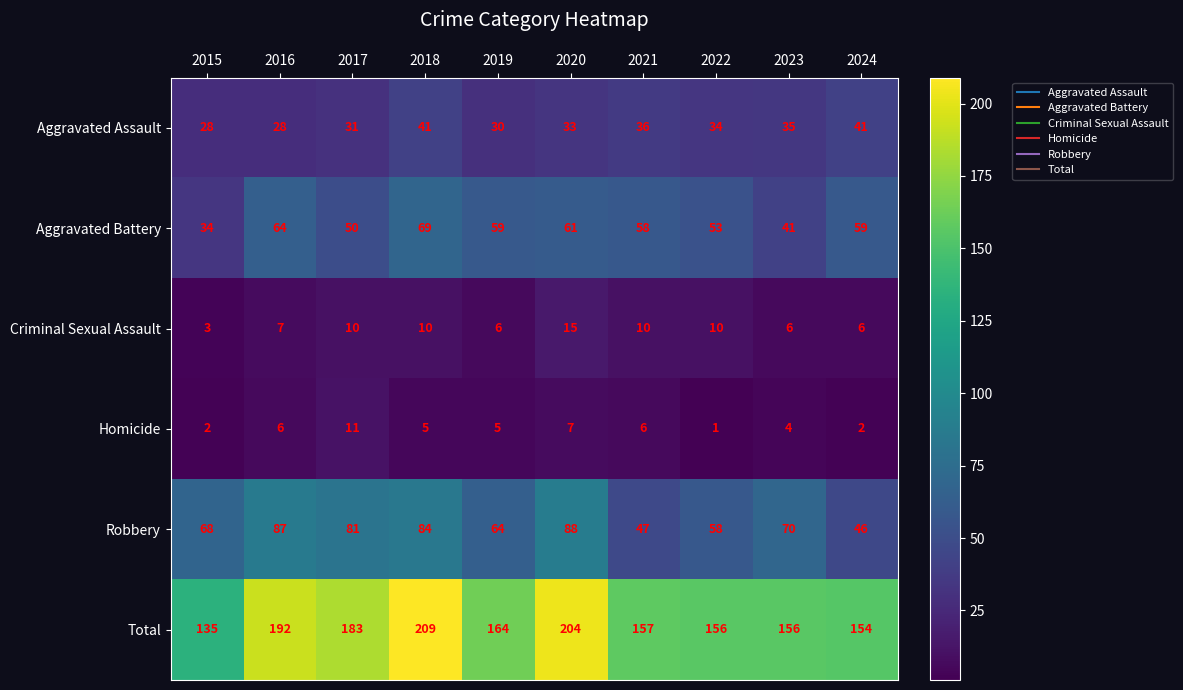

At which label is Aggravated Battery closest to 51?

2017